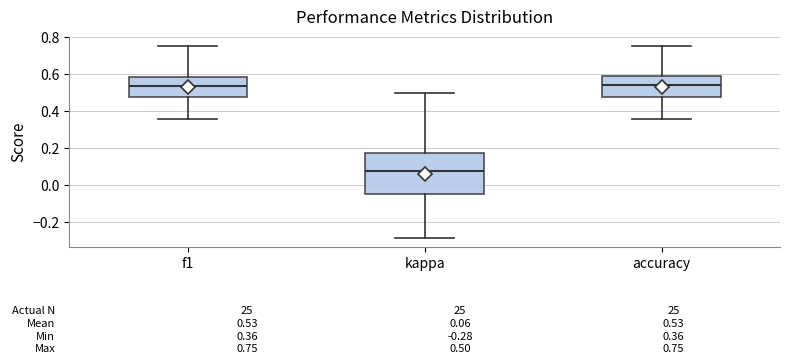

Which box's median line is the lowest?

kappa